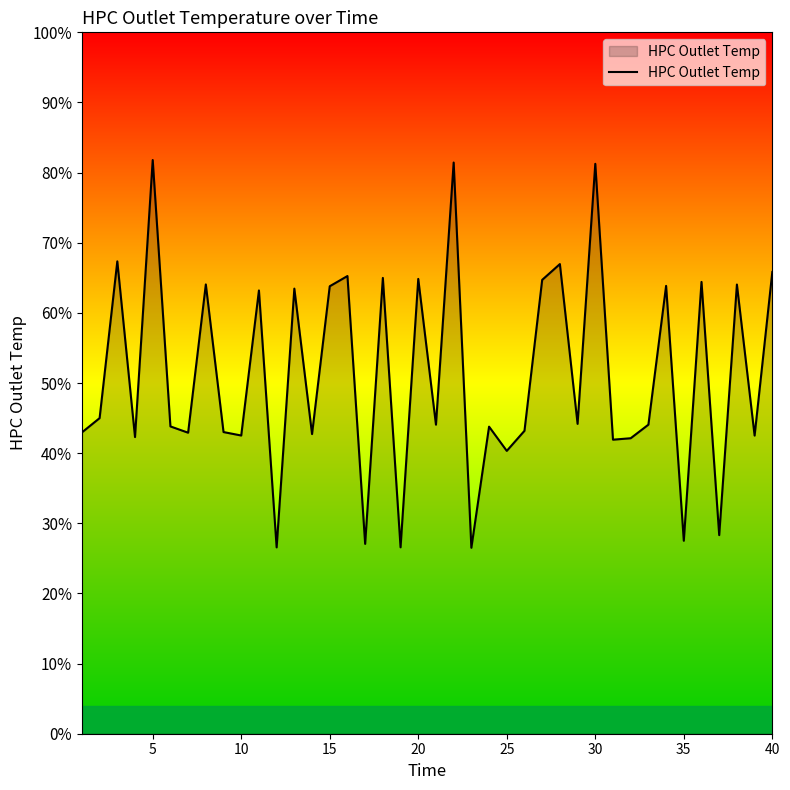

What is the difference between the second highest and minimum values?

329.5